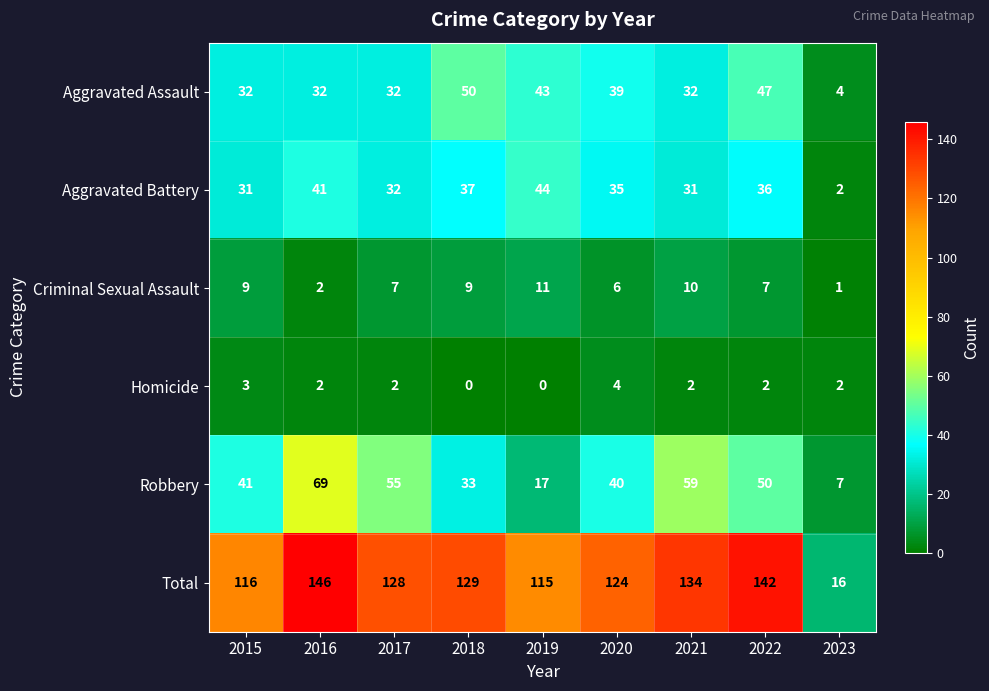

Which series changed the most between 2020 and 2022?

Total